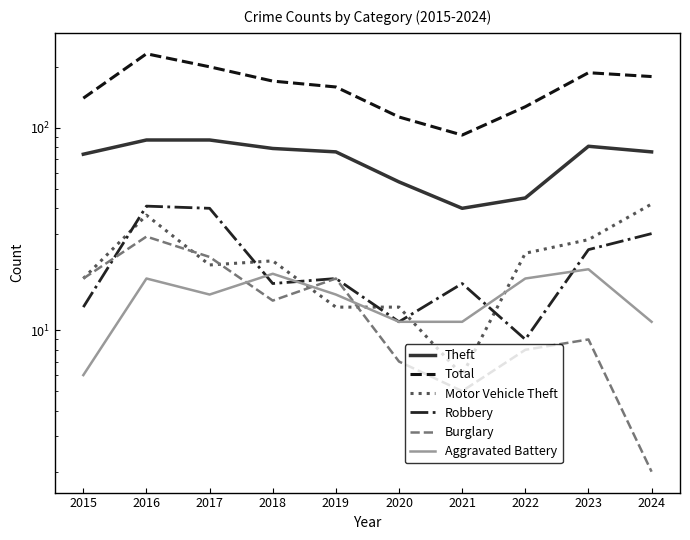

Read the Theft value at 2016, to the nearest 5.

85